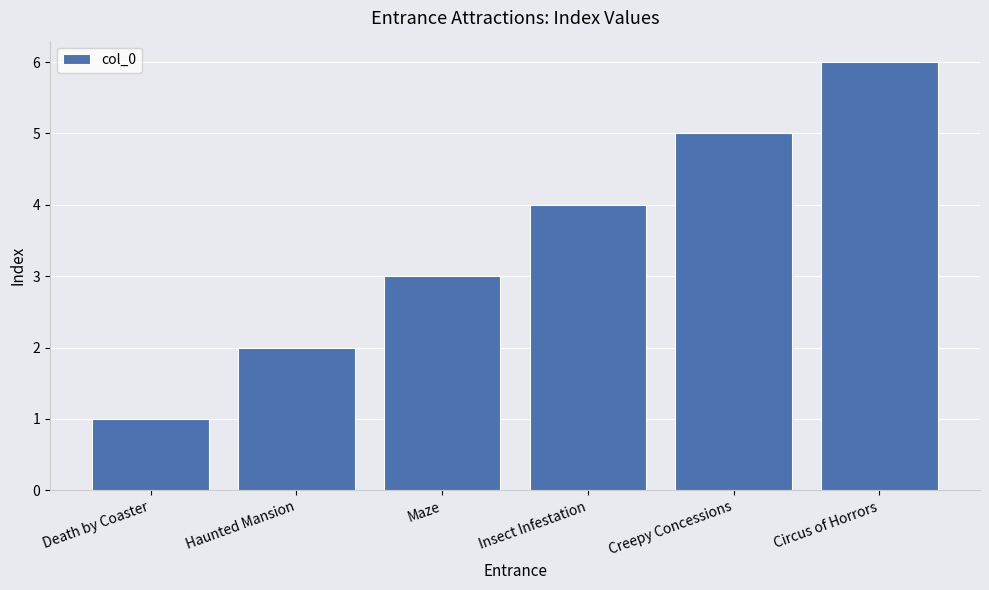

Which label corresponds to the smallest value in the chart?

Death by Coaster